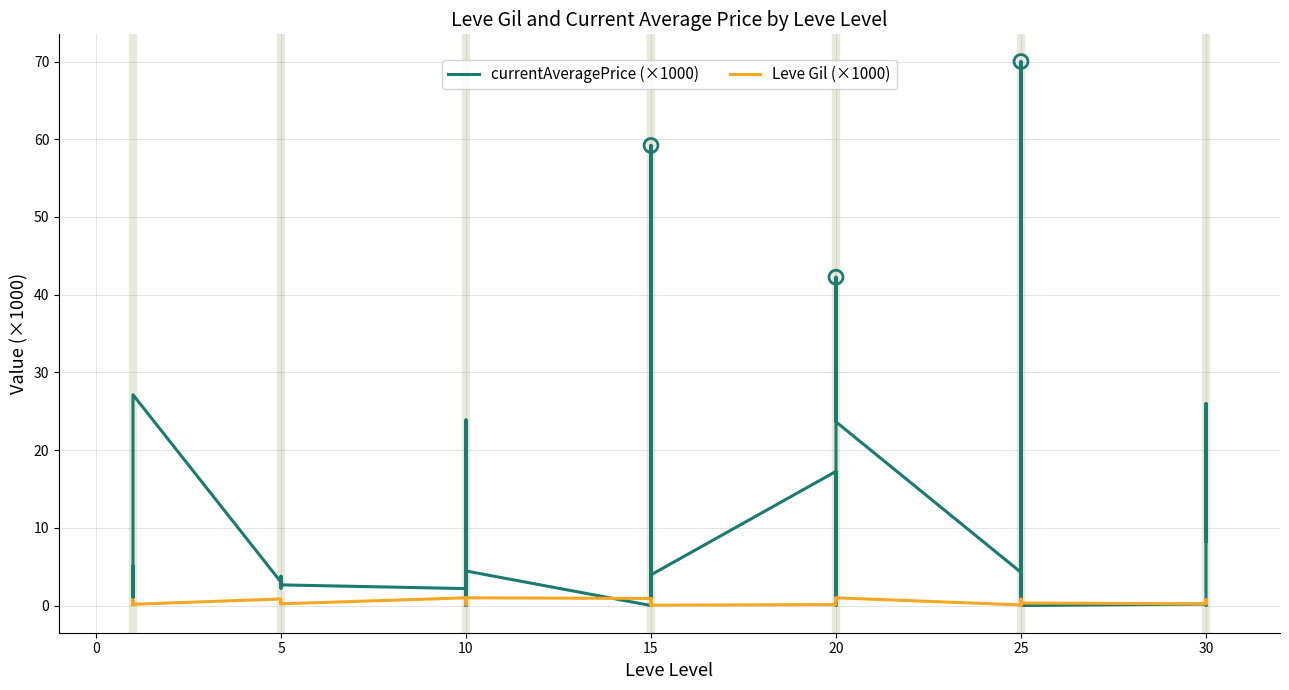

What are all the series names shown in the legend?

currentAveragePrice (×1000), Leve Gil (×1000)